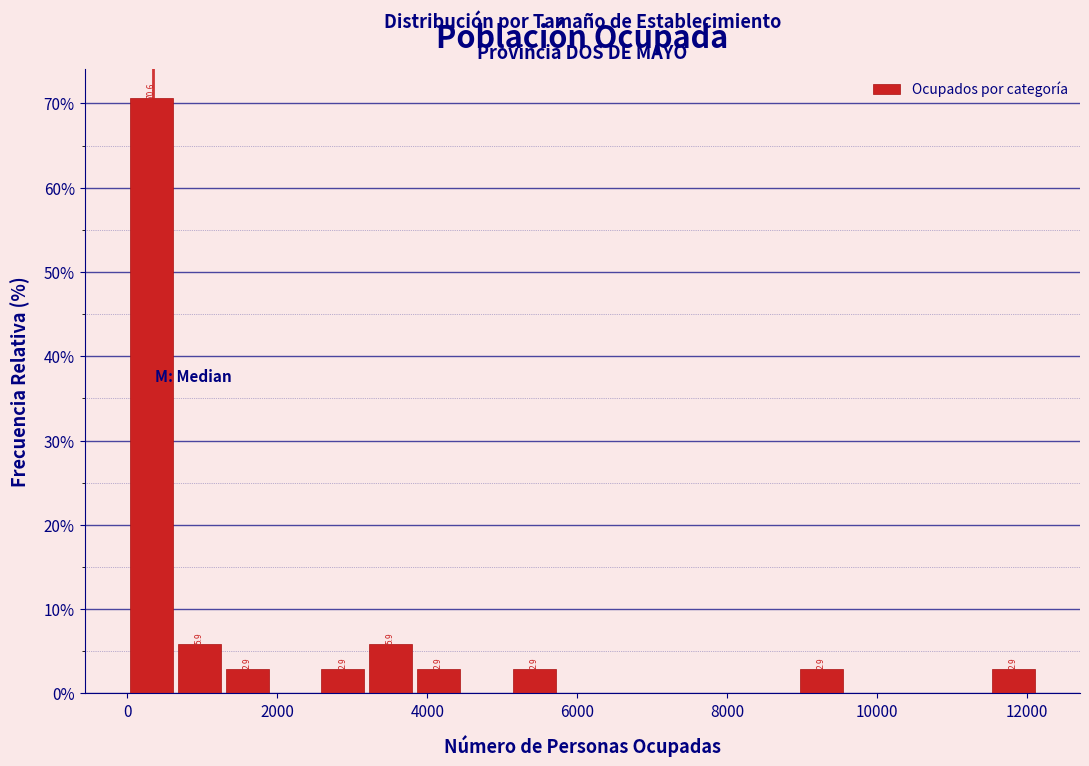

Read against the x-axis, roughly where is the centre of the tallest bar?

400